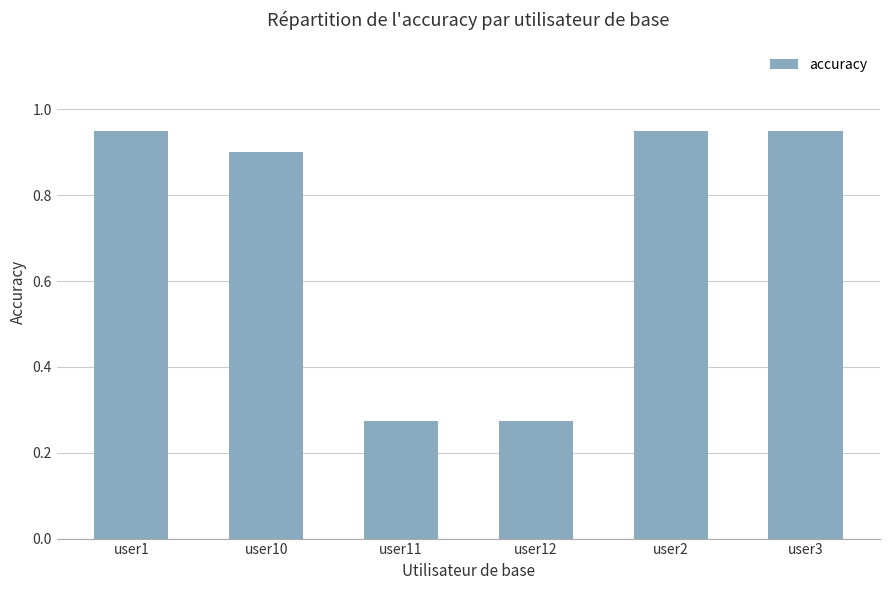

Is it true that the value at user2 is 0.9?

True